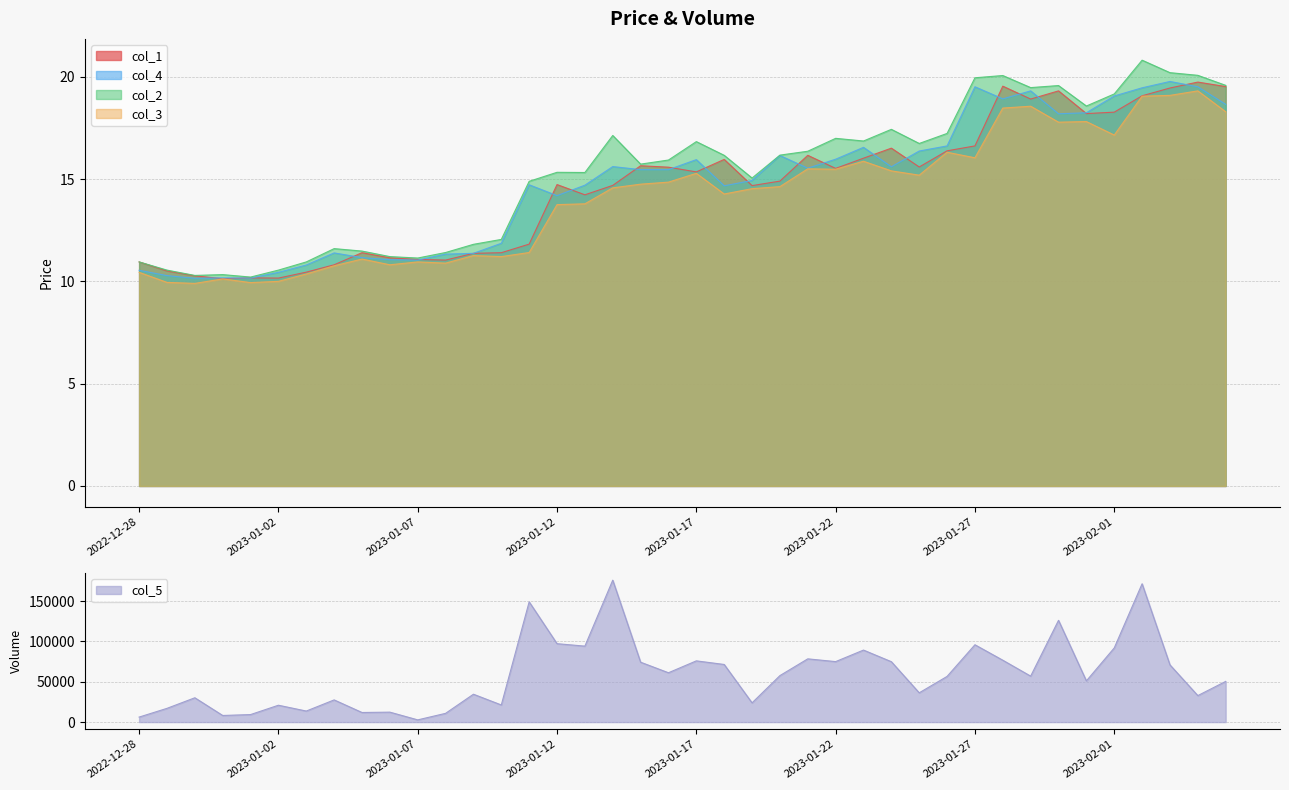

Is the value of col_2 at 2022-12-28 greater than the value of col_3 at 2023-02-04?

No